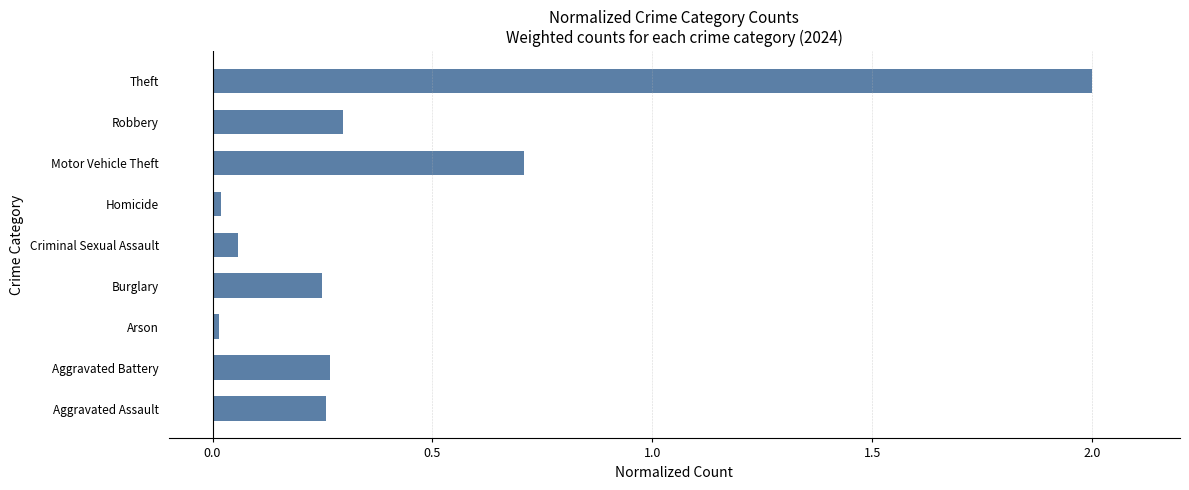

How many distinct data groups are displayed?

1